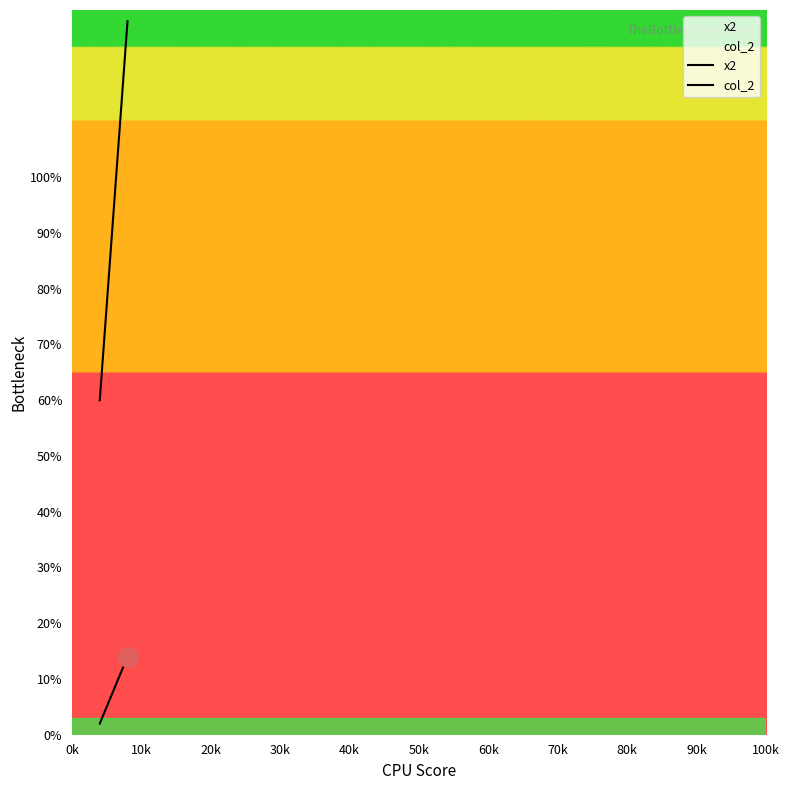

At how many categories does at least one series exceed 37?

2